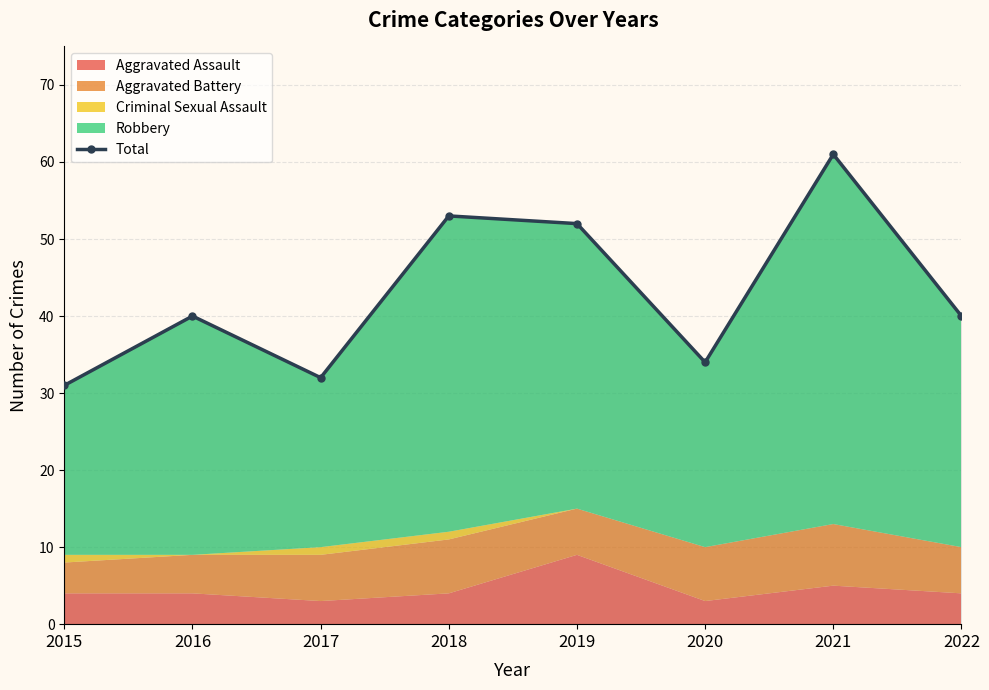

Reading left to right, transcribe all the data shown in this chart.

2015=31	2016=40	2017=32	2018=53	2019=52	2020=34	2021=61	2022=40